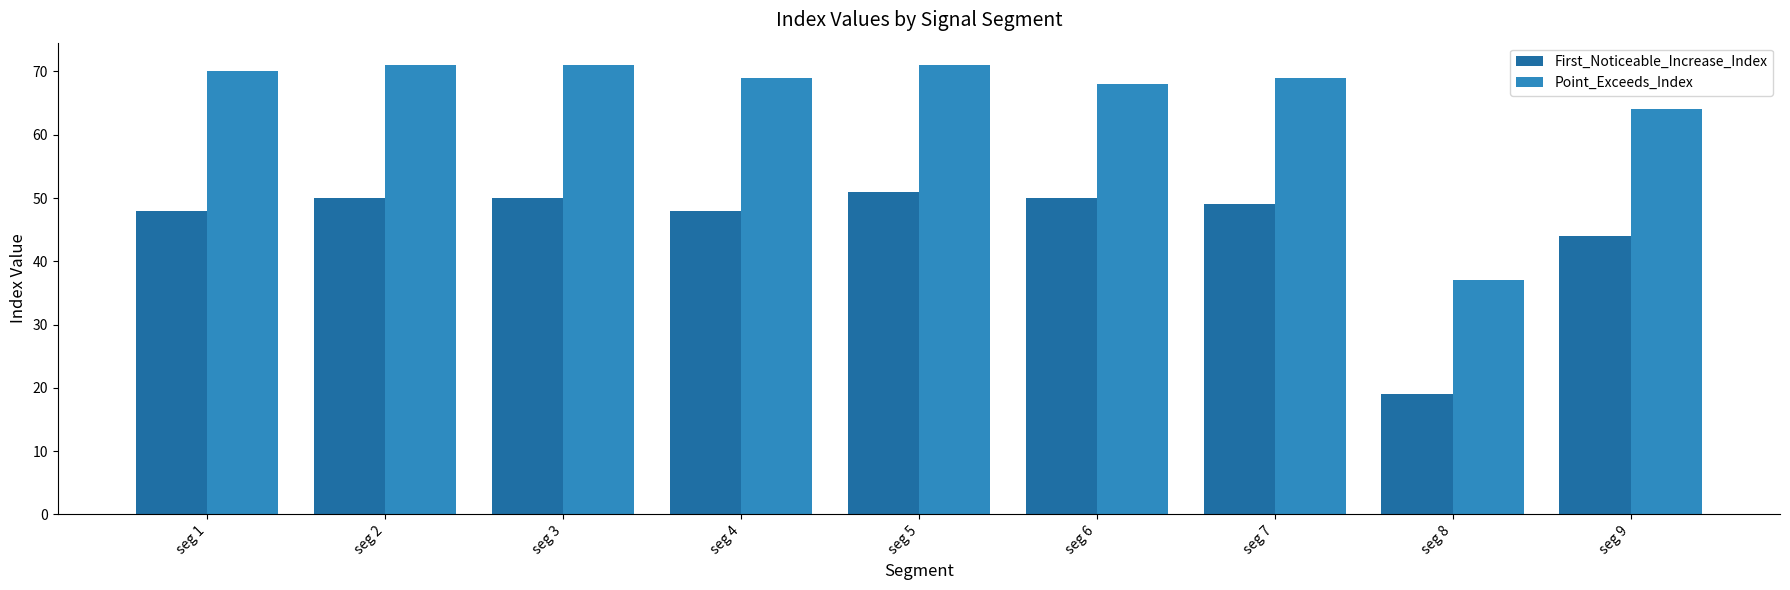

Which series has the widest spread of values?

Point_Exceeds_Index